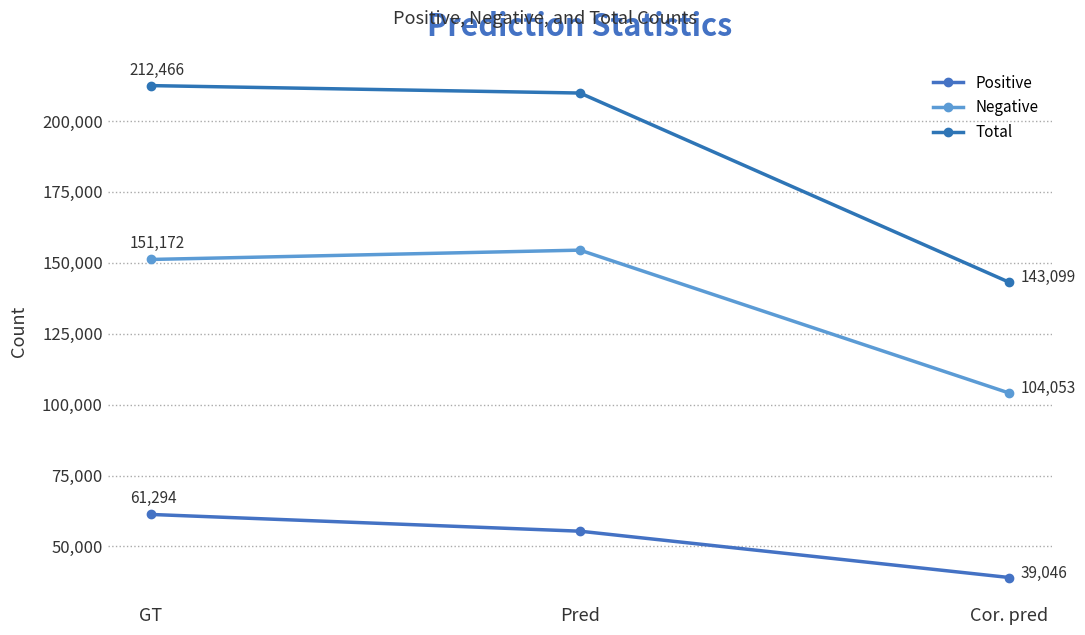

How many Positive values are between 39046 and 61294?

3